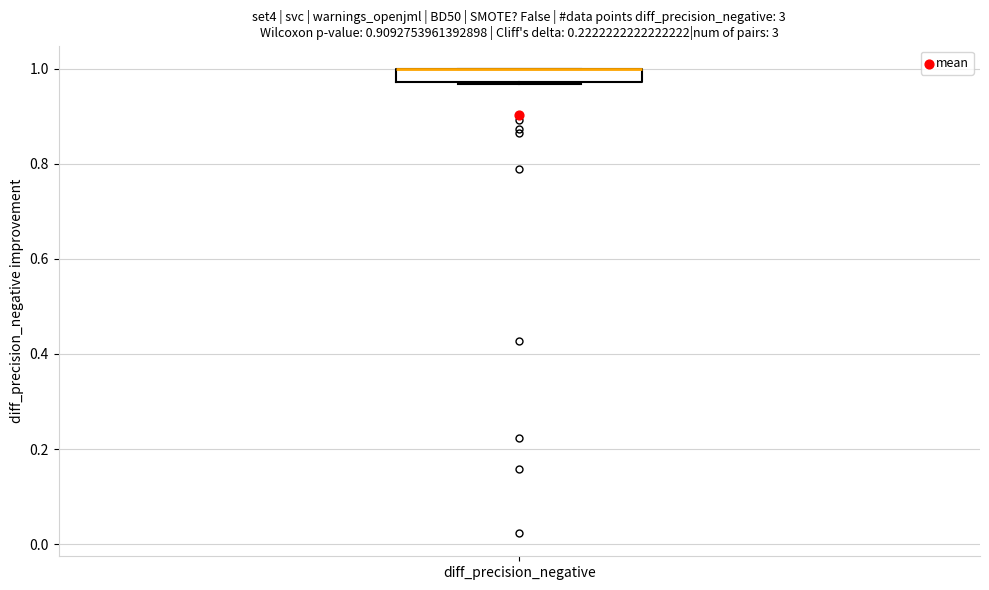

Where is the upper edge of the box for diff_precision_negative on the y-axis? The values are not printed on the chart, so give them approximately, as read against the axis.

1.00